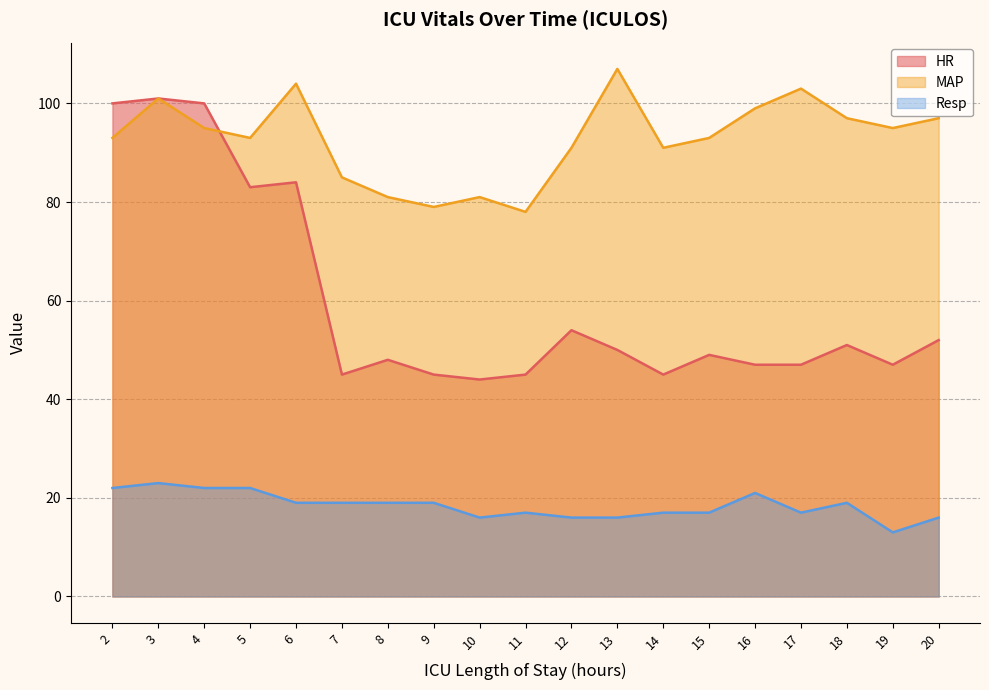

Does the chart have visible grid lines?

Yes